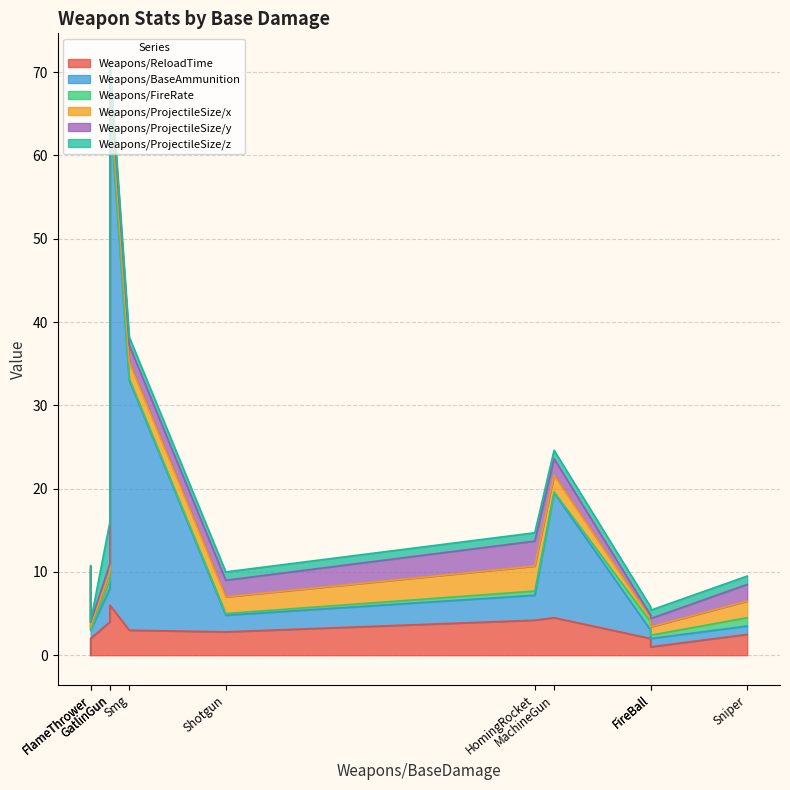

Which series has the widest spread of values?

Weapons/BaseAmmunition